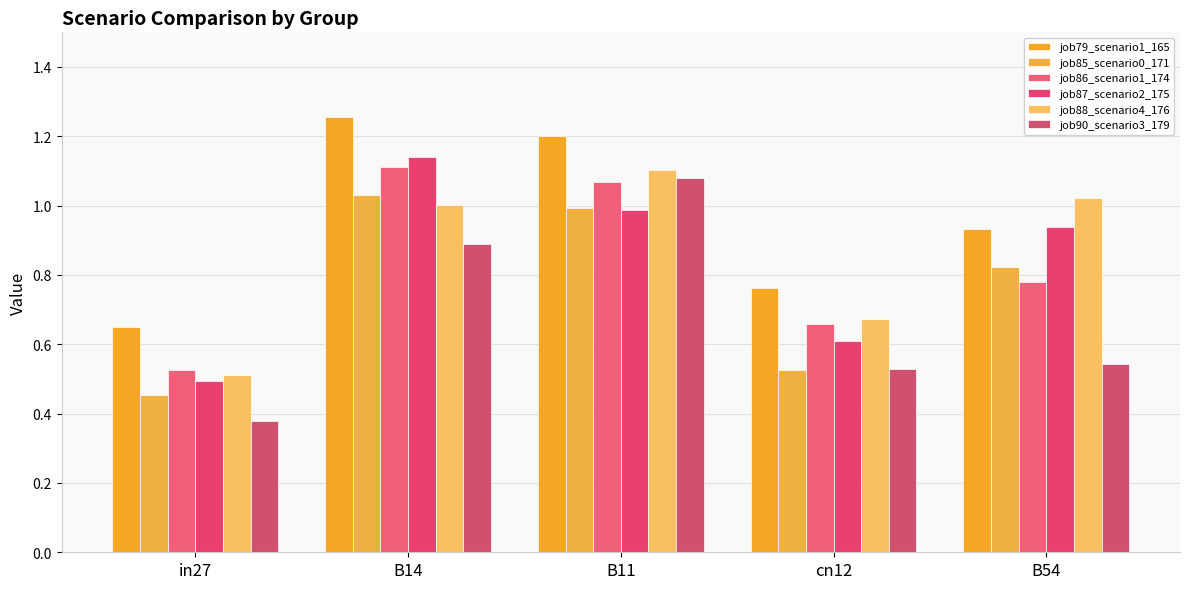

How many bars are there in total?

30